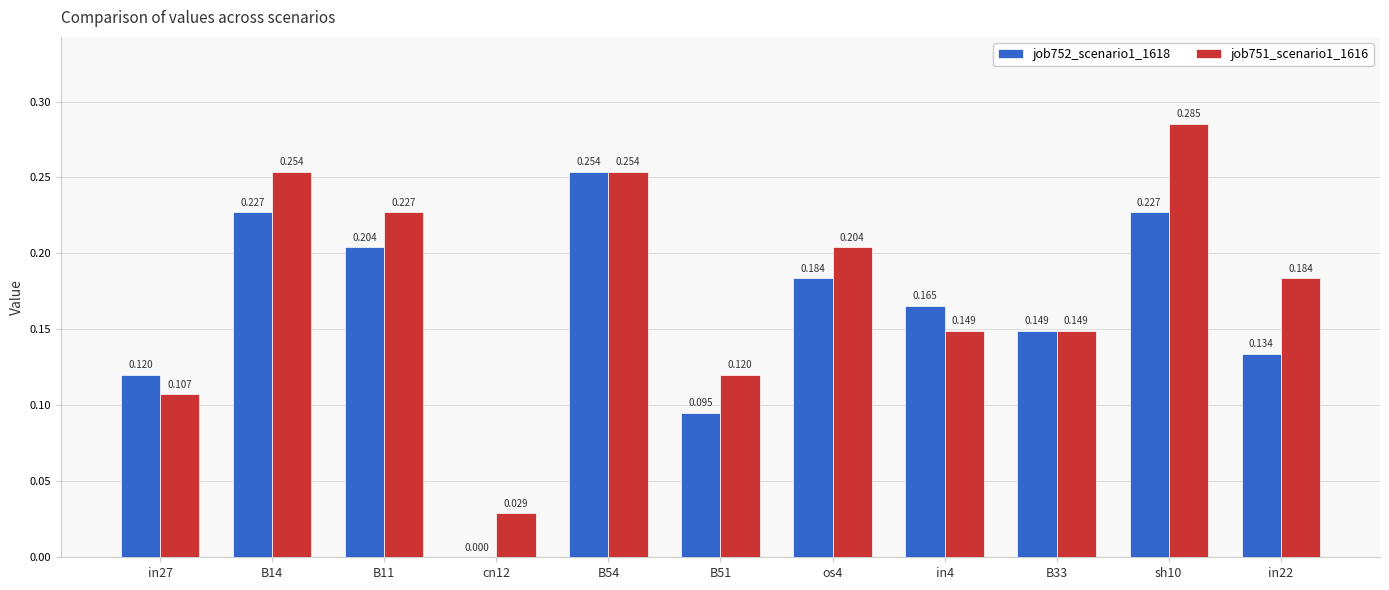

How many series are shown in this chart?

2